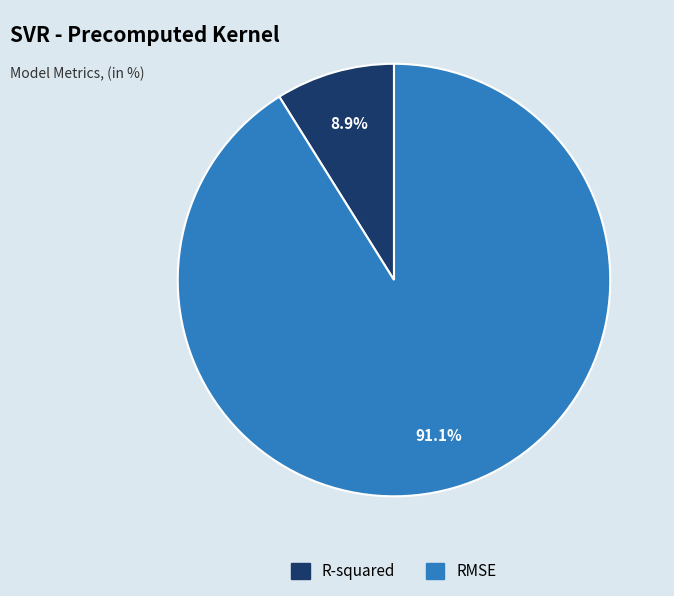

Is the sum of R-squared and RMSE greater than half?

Yes